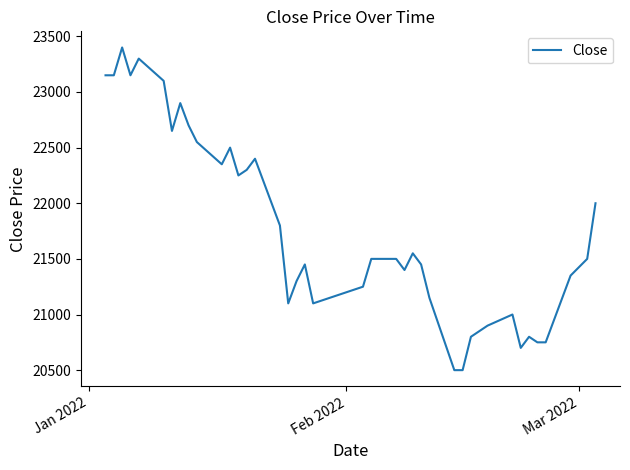

How many values are below 21500?

19